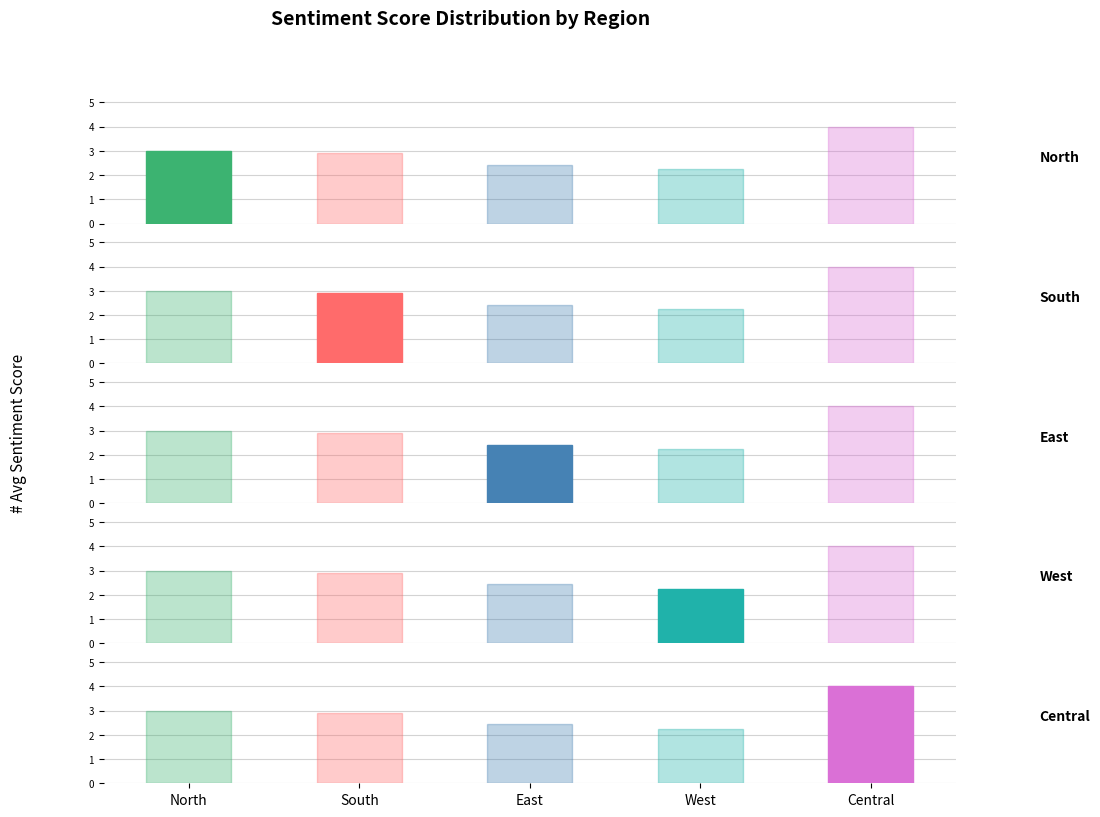

Does the chart contain any negative values?

No